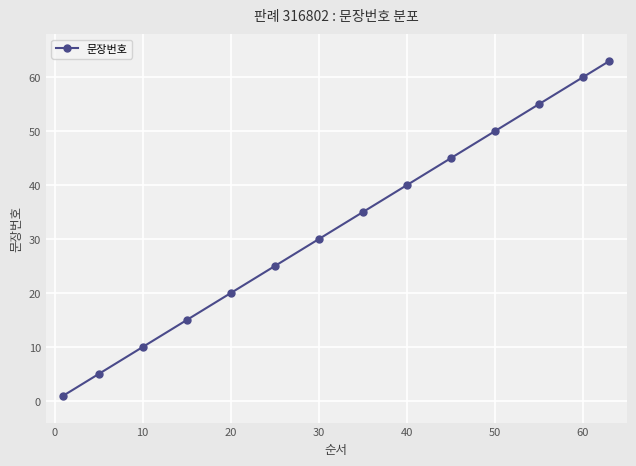

What is the greatest value displayed?

63